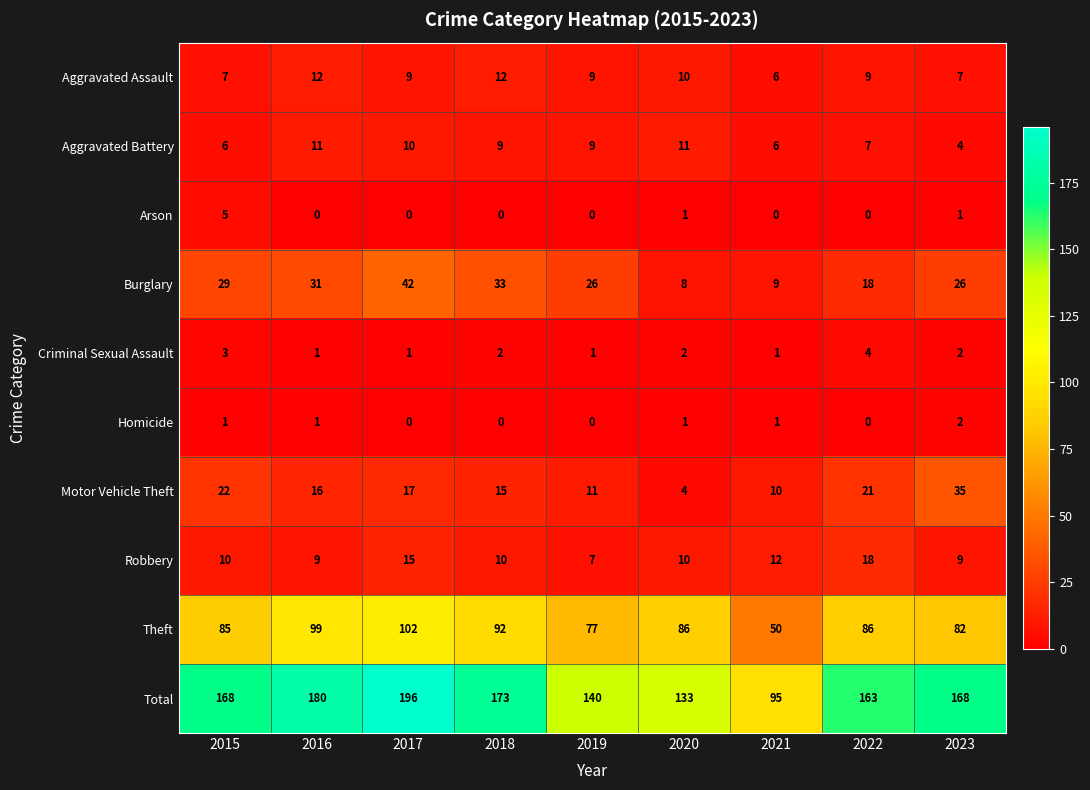

What is the spread (max minus min) of values at 2020?

132